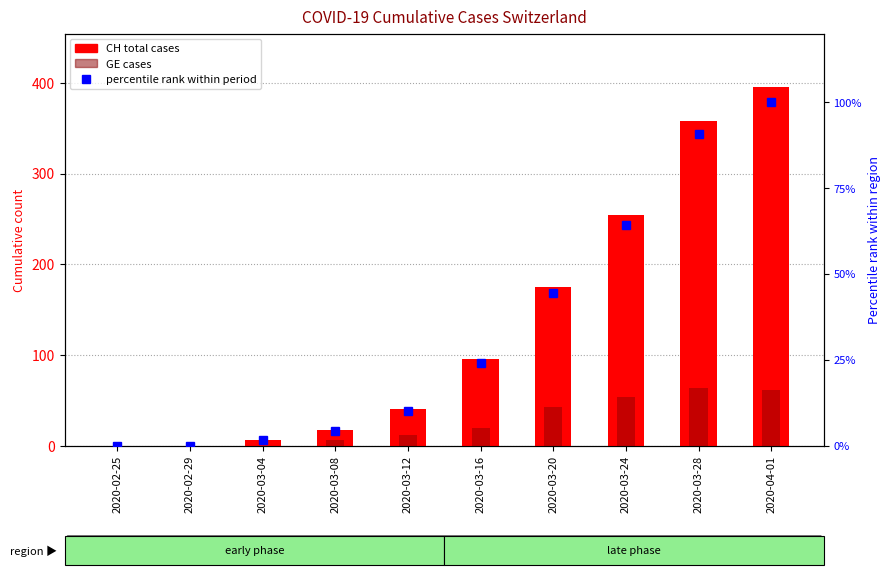

Which has a higher value, 2020-03-12 or 2020-03-16?

2020-03-16